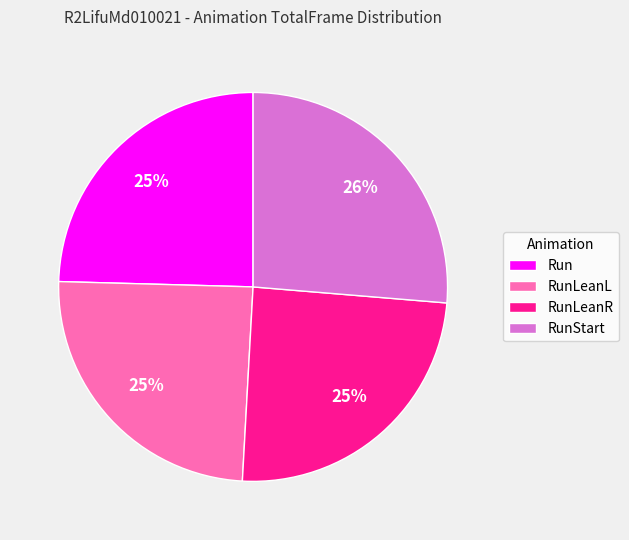

Is there any slice that represents more than half of the pie?

No